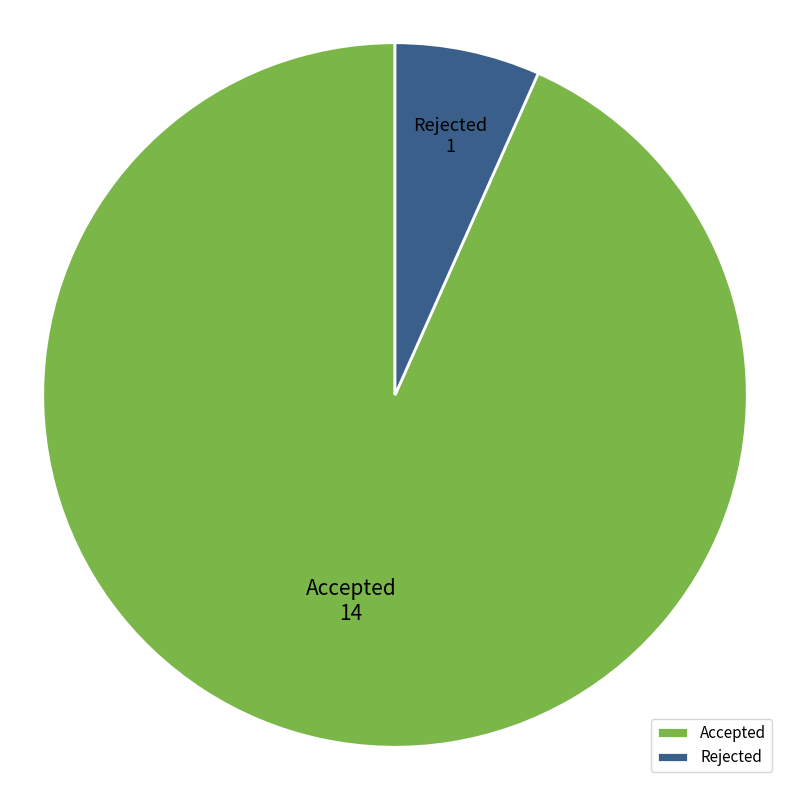

Do Accepted and Rejected together represent more than half of the pie?

Yes